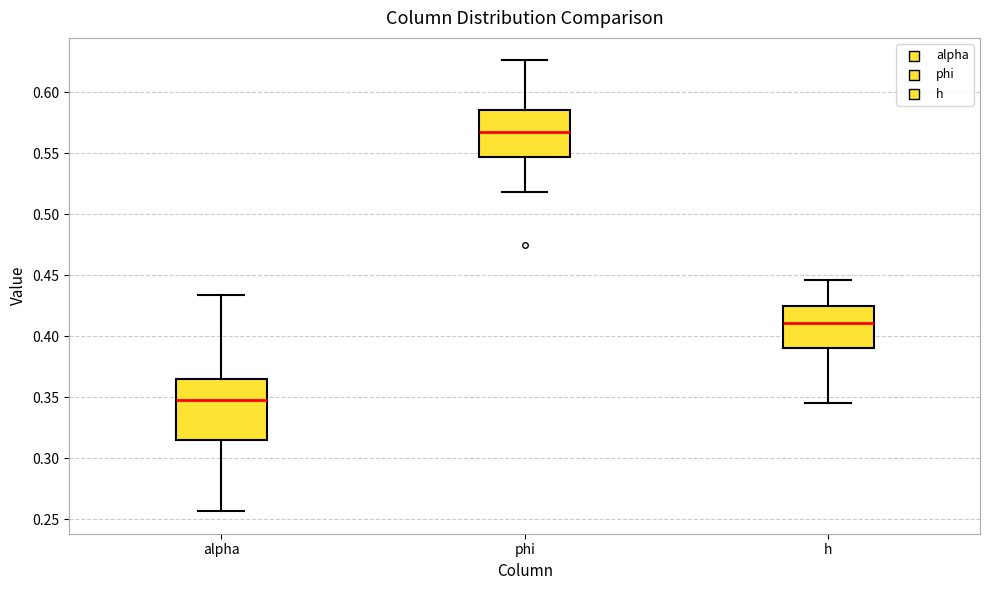

Which box's median line is the highest?

phi